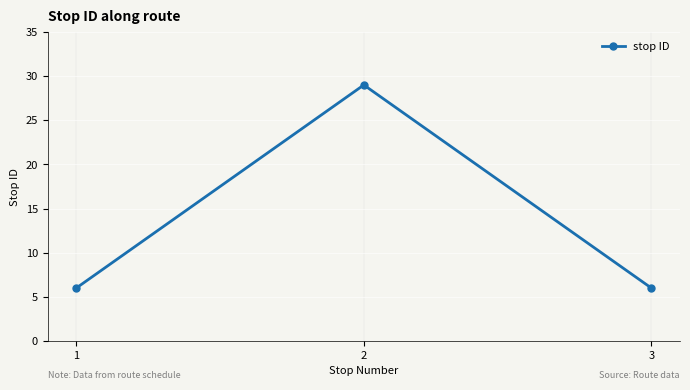

What is the greatest value displayed?

29